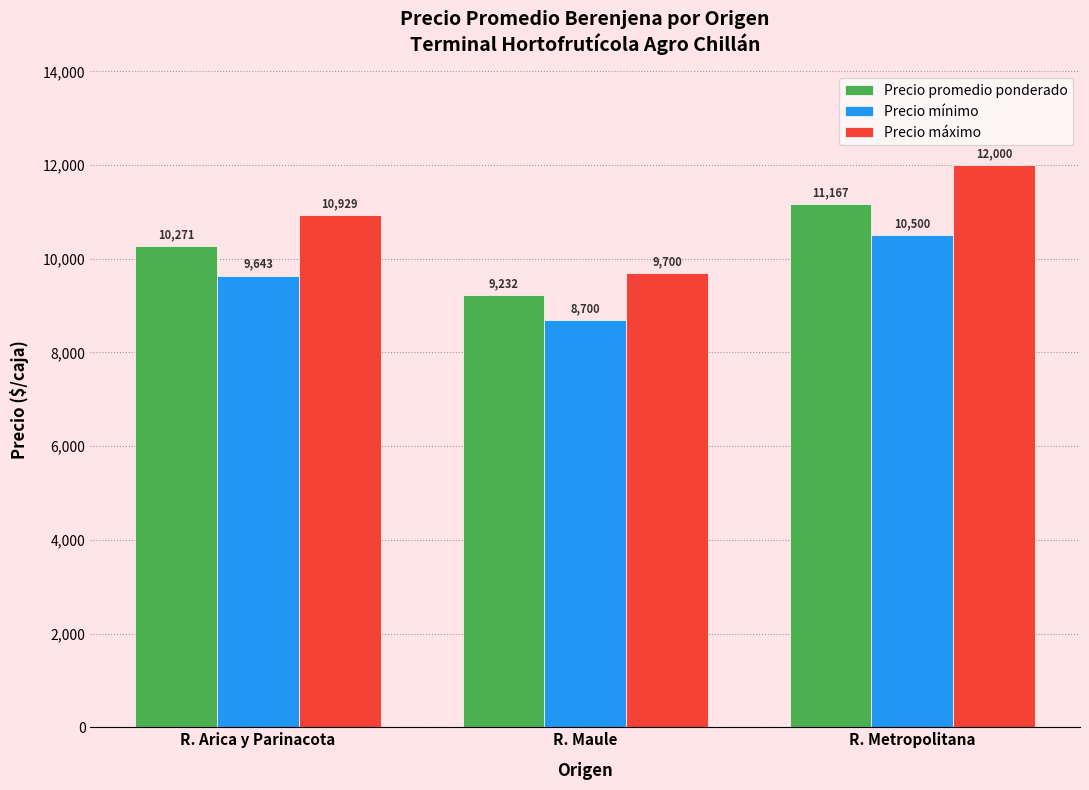

At which label is Precio promedio ponderado closest to 10199?

R. Arica y Parinacota